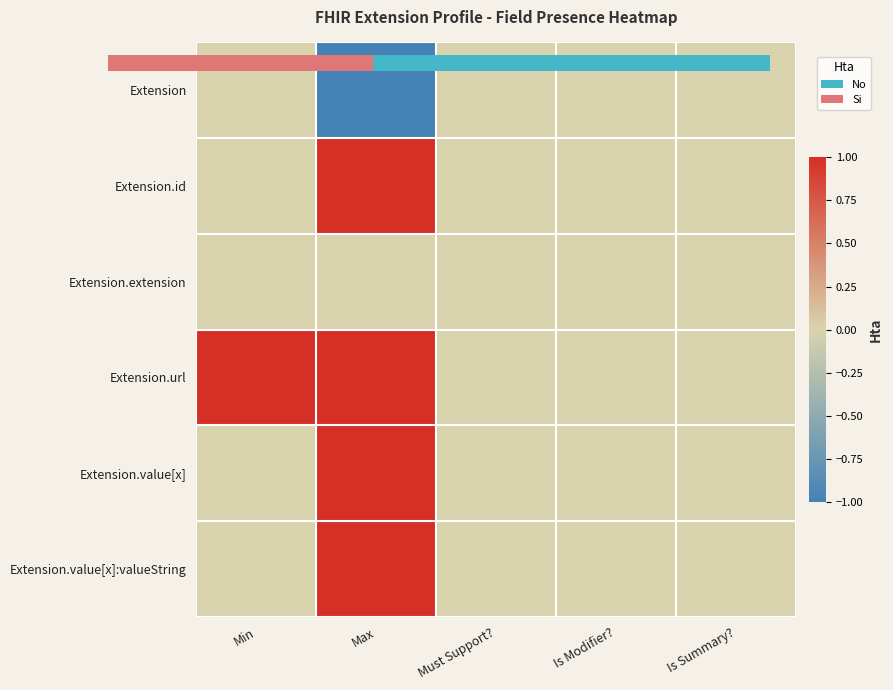

At which category is the sum across all series the highest?

Max